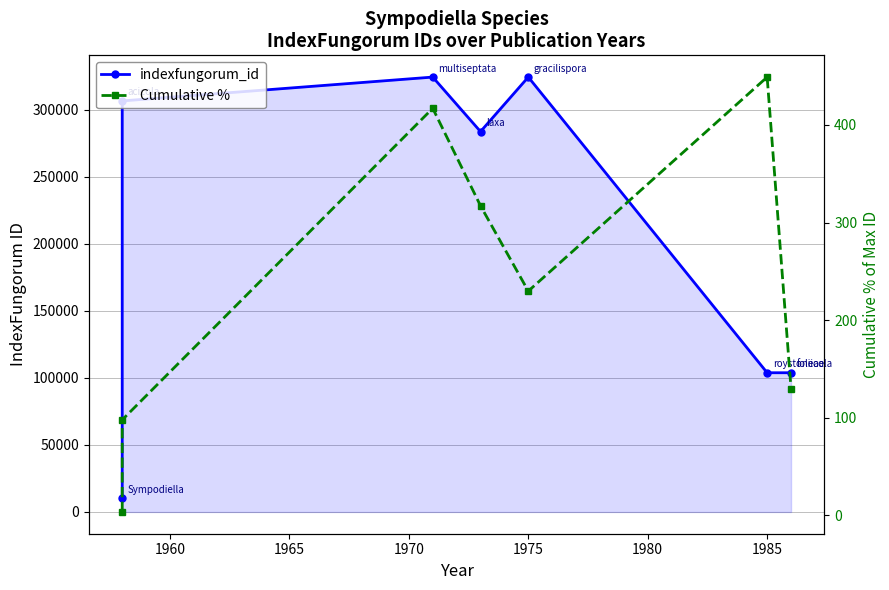

True or false: Cumulative % and indexfungorum_id cross at least once.

False